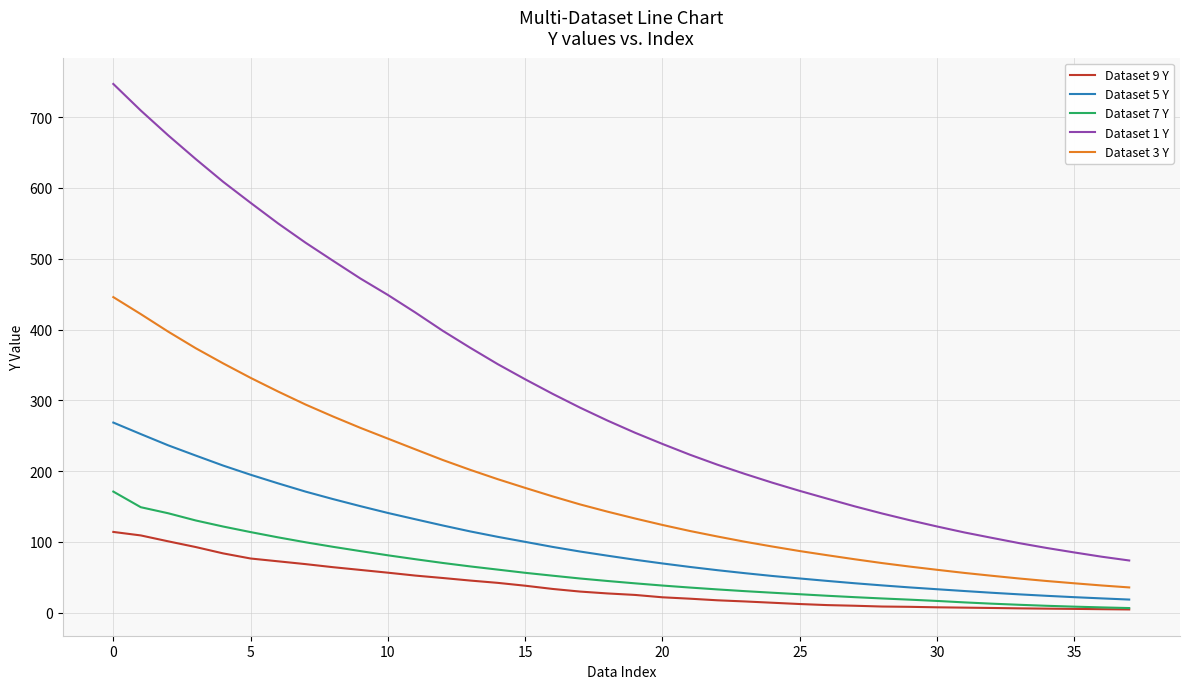

What is the average value of the Dataset 7 Y series?

57.2